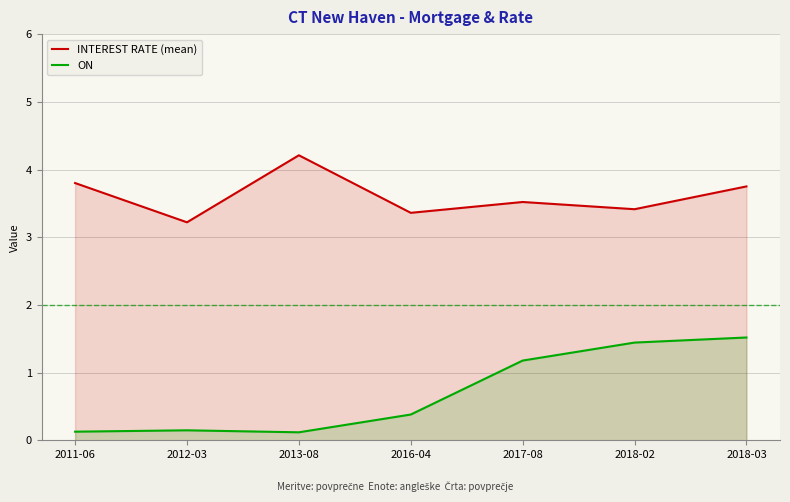

Where is the first local maximum for INTEREST RATE (mean)?

2013-08